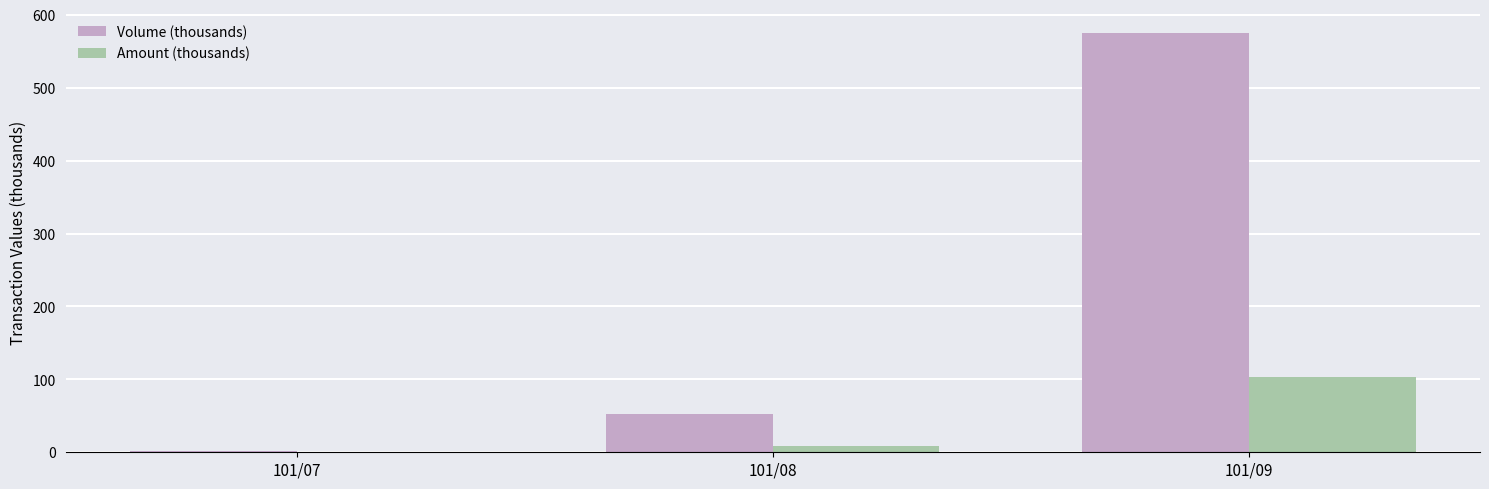

What is the sum of the Amount (thousands) values at 101/08 and 101/07?

9.9